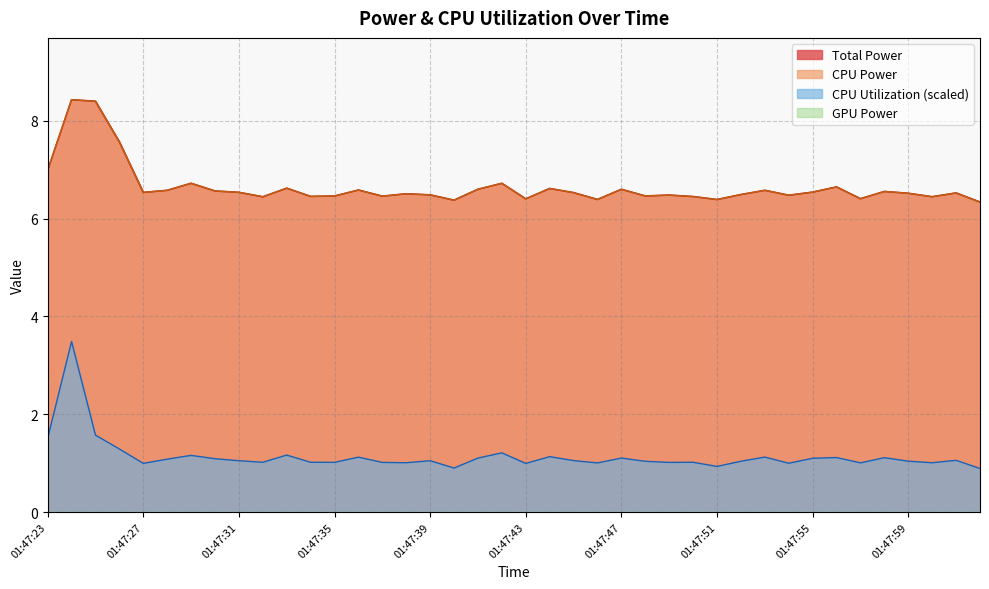

Read the CPU Utilization value at 01:47:55.

1.1